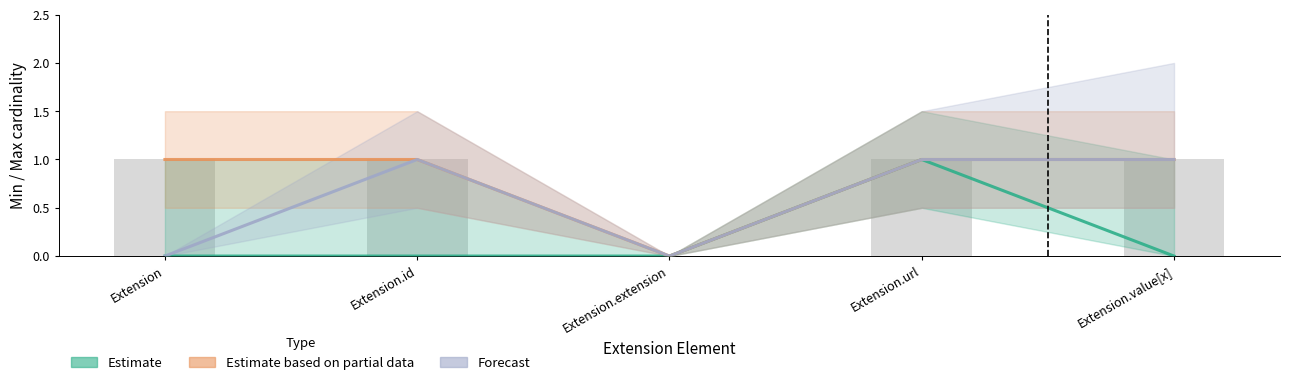

Which series changed the most between Extension.id and Extension.value[x]?

Estimate